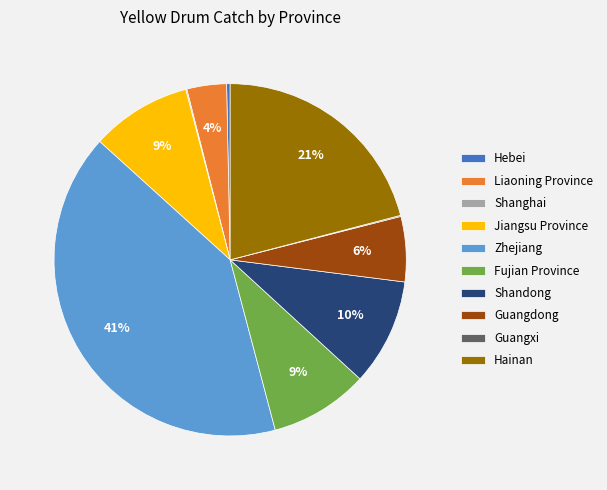

Is there a majority slice in this chart?

No